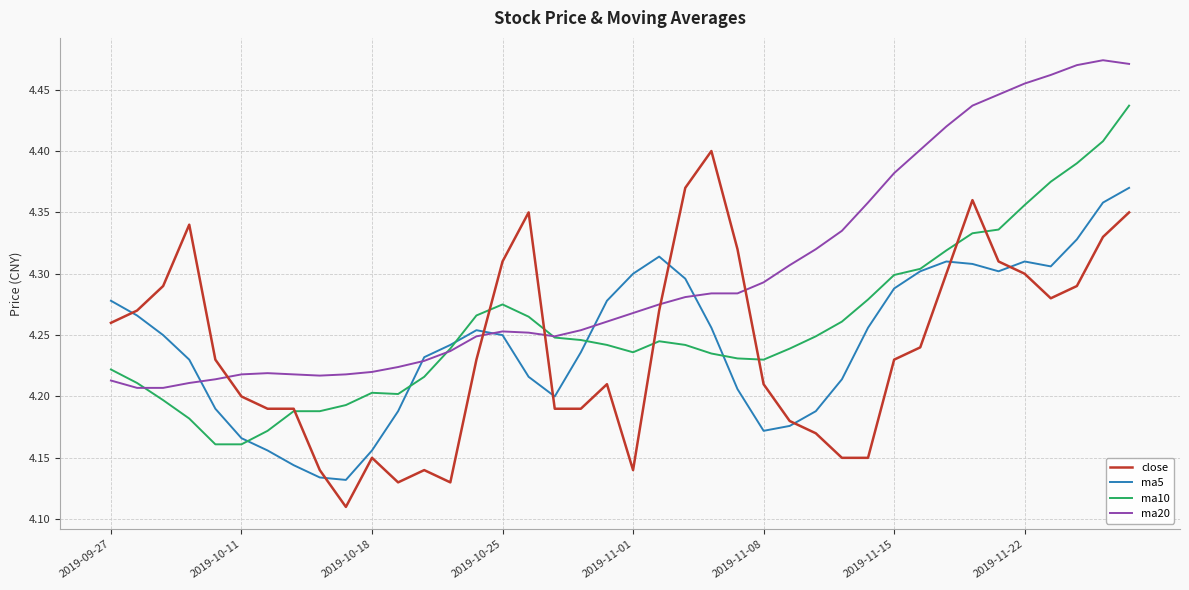

How many times do ma20 and ma5 cross each other?

5